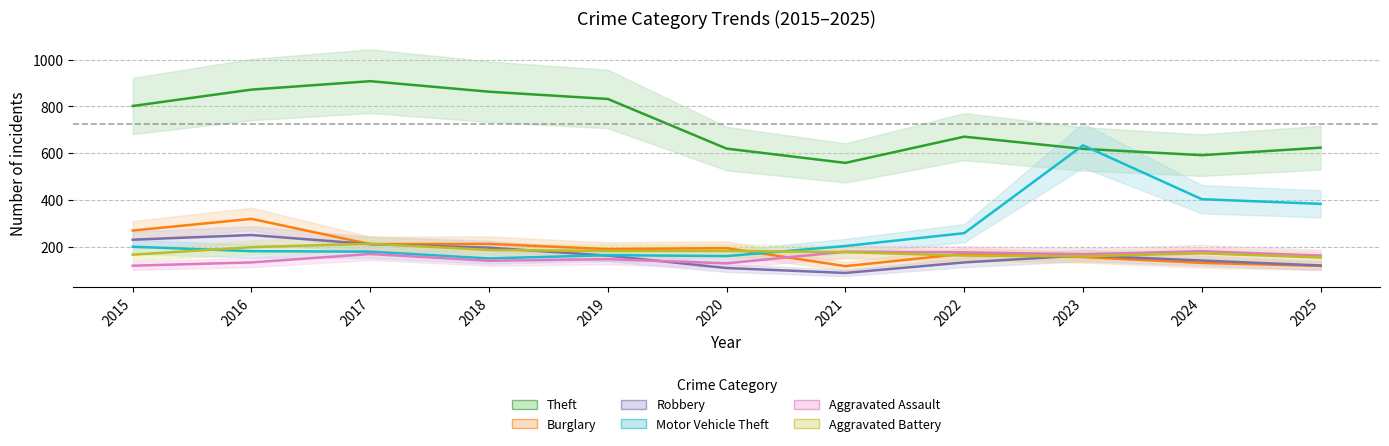

What is the total value across all series at 2015?

1791